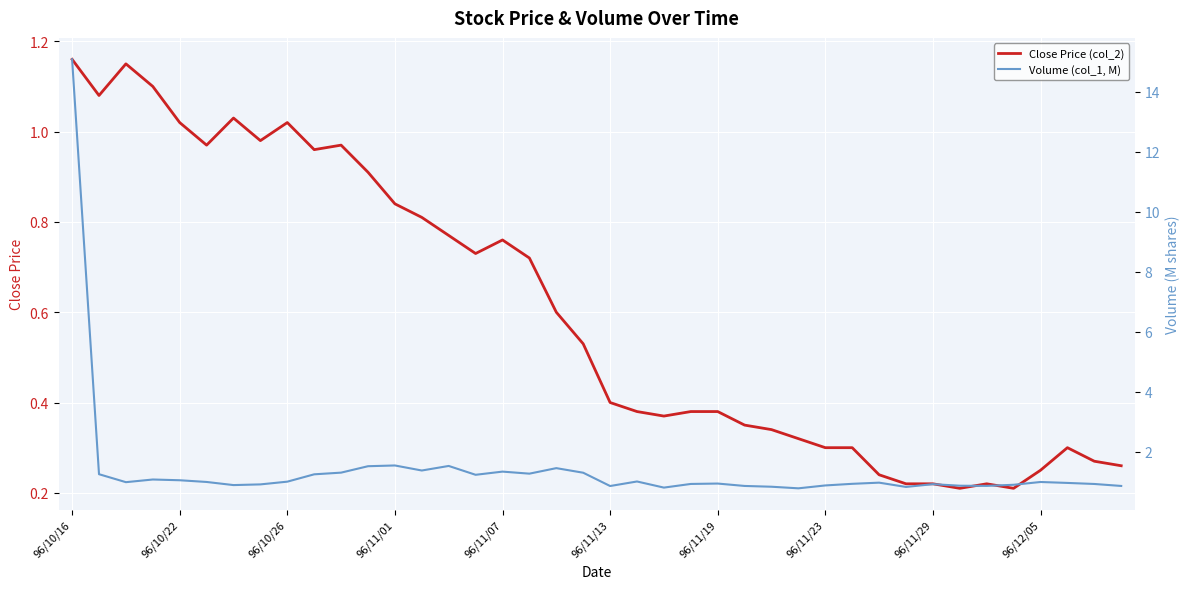

True or false: Close Price (col_2) has a value of 0.4 at 96/11/07.

False